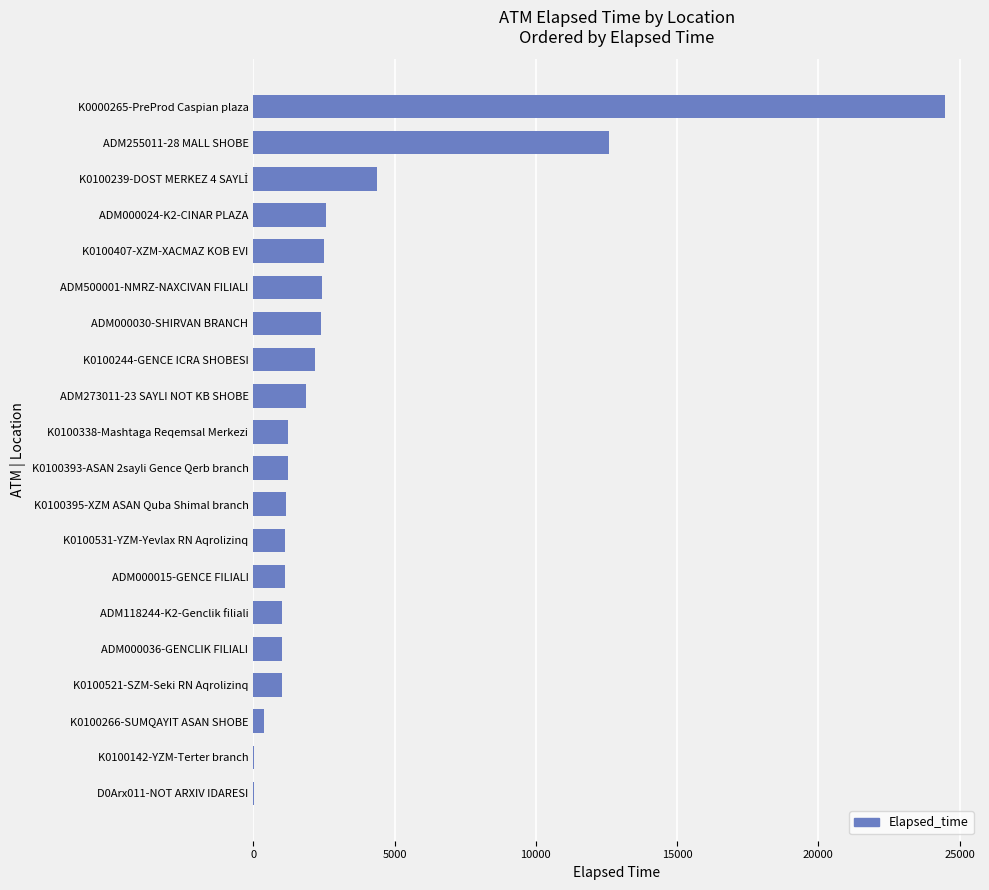

What is the greatest value displayed?

24494